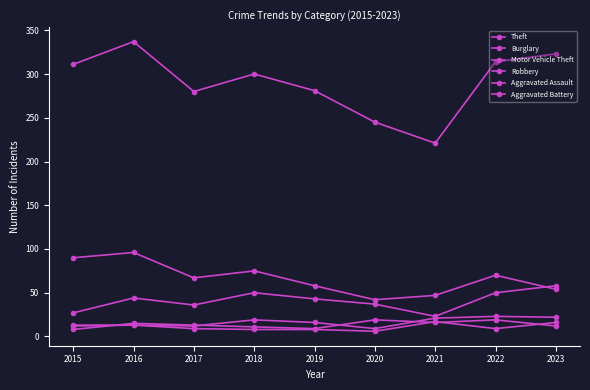

Does the chart display data point markers on the line(s)?

Yes